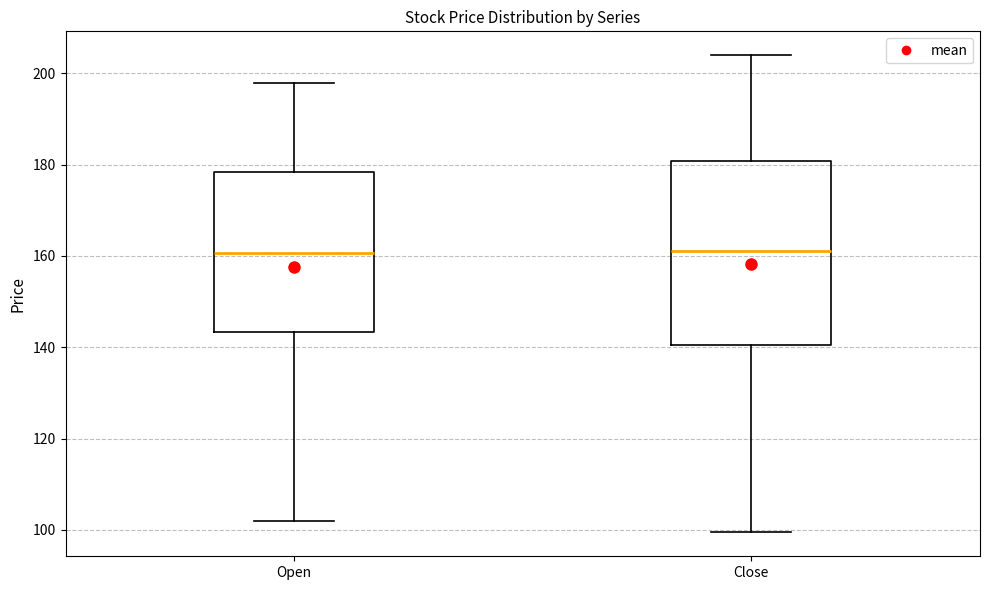

Reading left to right, transcribe this box plot: for each box, give where its median line is, the range the box spans, and where its two whiskers end, as read against the y-axis. The values are not printed on the chart, so give them approximately, as read against the axis.

Open: median 160, box 144 to 178, whiskers 102 to 198
Close: median 162, box 140 to 180, whiskers 100 to 204